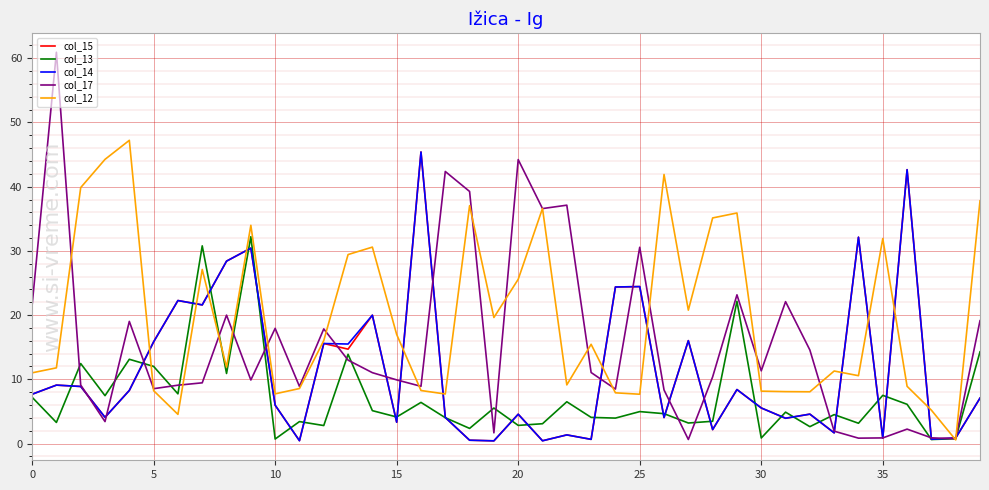

Which series has the widest spread of values?

col_17